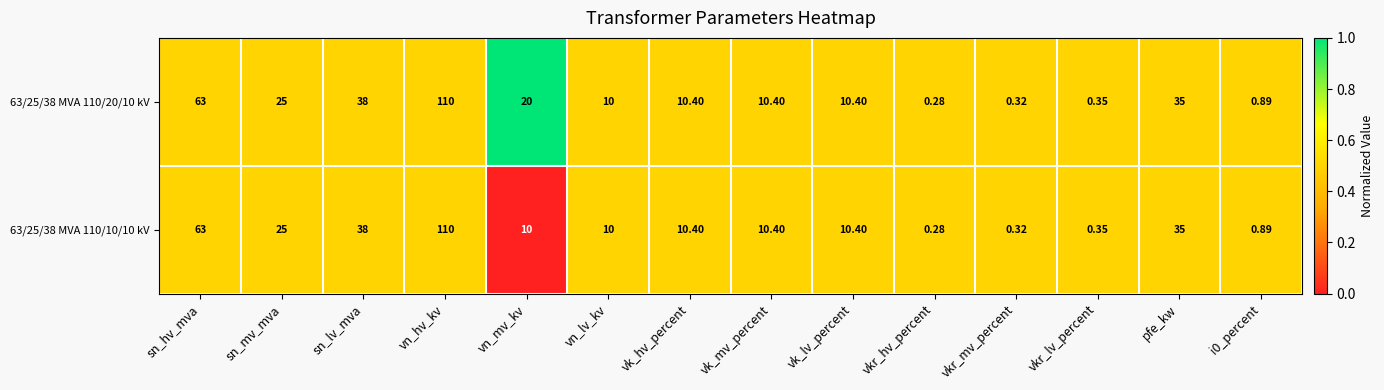

Where does the 63/25/38 MVA 110/20/10 kV series first go above 10?

sn_hv_mva